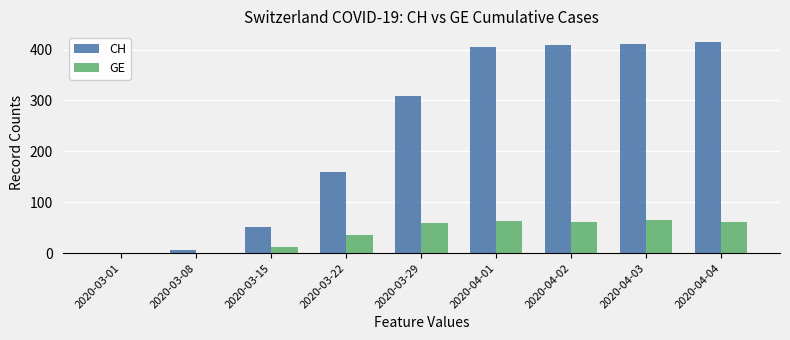

What is the total value across all series at 2020-04-03?

476